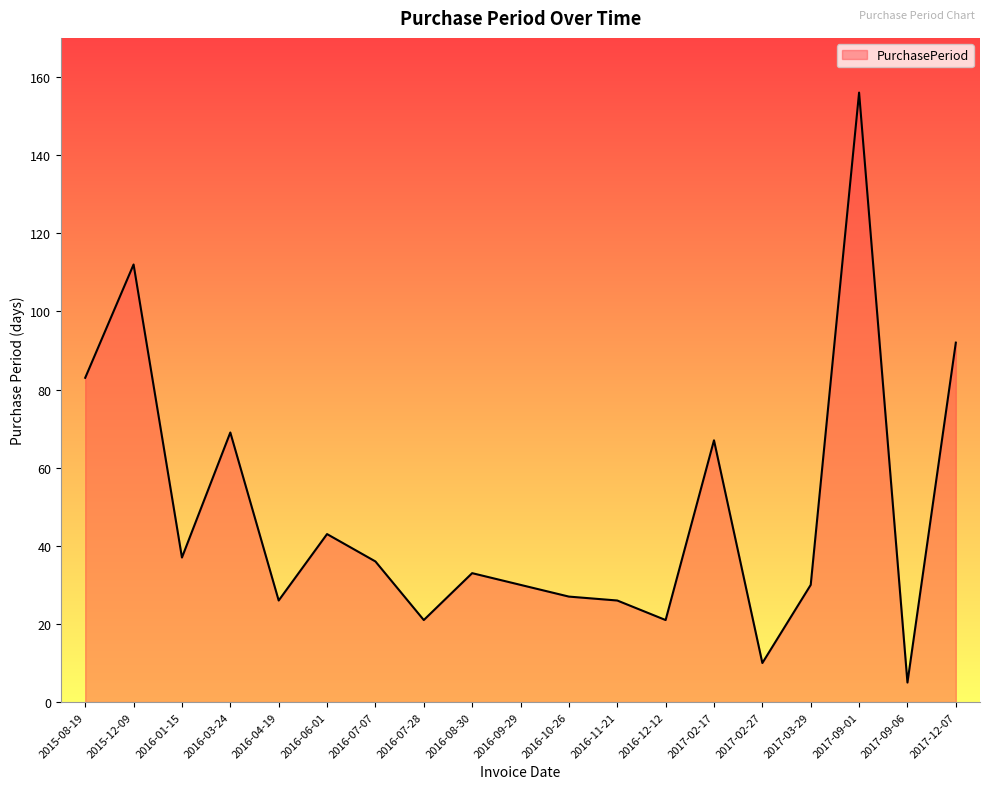

What is the sum of all values?

924